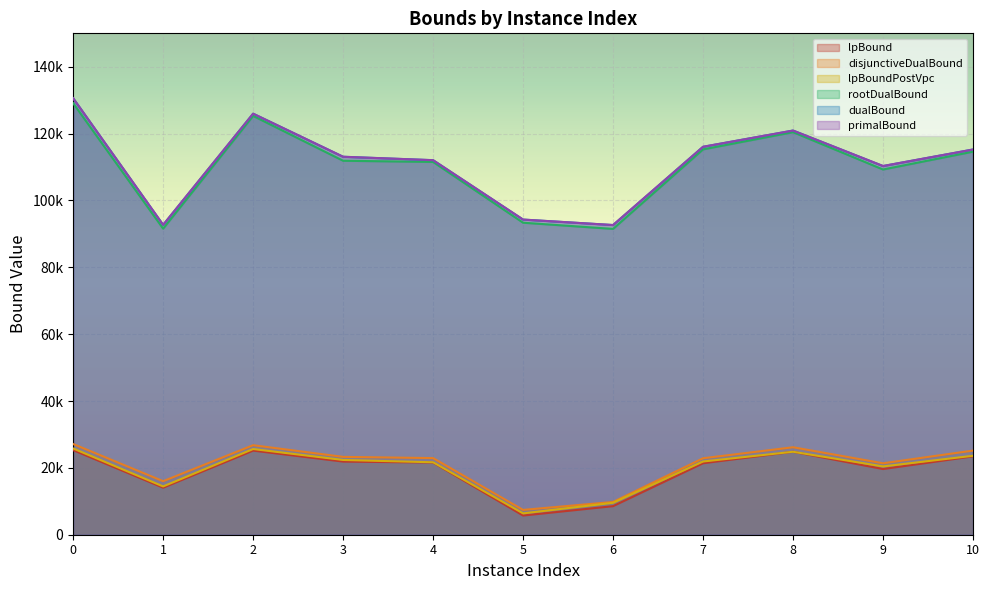

Reading right to left, what are all the values shown in this chart?

lpBound: 10=23439.6	9=19647.3	8=24810.6	7=21382.0	6=8542.5	5=5739.1	4=21584.2	3=21878.6	2=25163.6	1=14069.0	0=25302.2
disjunctiveDualBound: 10=25167.7	9=21372.3	8=26167.7	7=22874.1	6=9802.9	5=7423.0	4=22922.8	3=23289.5	2=26780.2	1=16013.1	0=27137.9
lpBoundPostVpc: 10=23619.0	9=20433.7	8=24817.8	7=21906.0	6=9552.9	5=6388.9	4=21671.4	3=22365.8	2=25639.8	1=14451.7	0=25805.5
rootDualBound: 10=114597.0	9=109261.1	8=120435.4	7=115284.0	6=91492.1	5=93342.7	4=111524.6	3=111877.2	2=125294.6	1=91564.1	0=129103.9
dualBound: 10=115247.8	9=110298.0	8=120914.6	7=116053.4	6=92643.7	5=94279.6	4=112046.9	3=113070.7	2=125957.4	1=92696.9	0=130582.9
primalBound: 10=115250.0	9=110309.0	8=120922.0	7=116065.0	6=92653.0	5=94289.0	4=112058.0	3=113082.0	2=125970.0	1=92706.0	0=130596.0